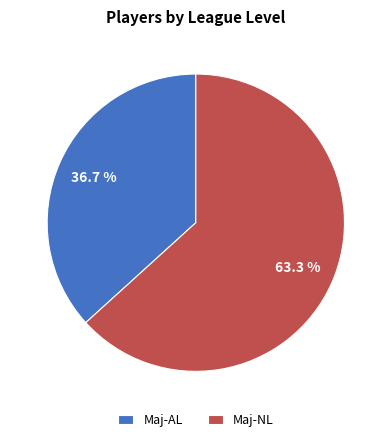

Rank the categories by value from highest to lowest.

Maj-NL, Maj-AL